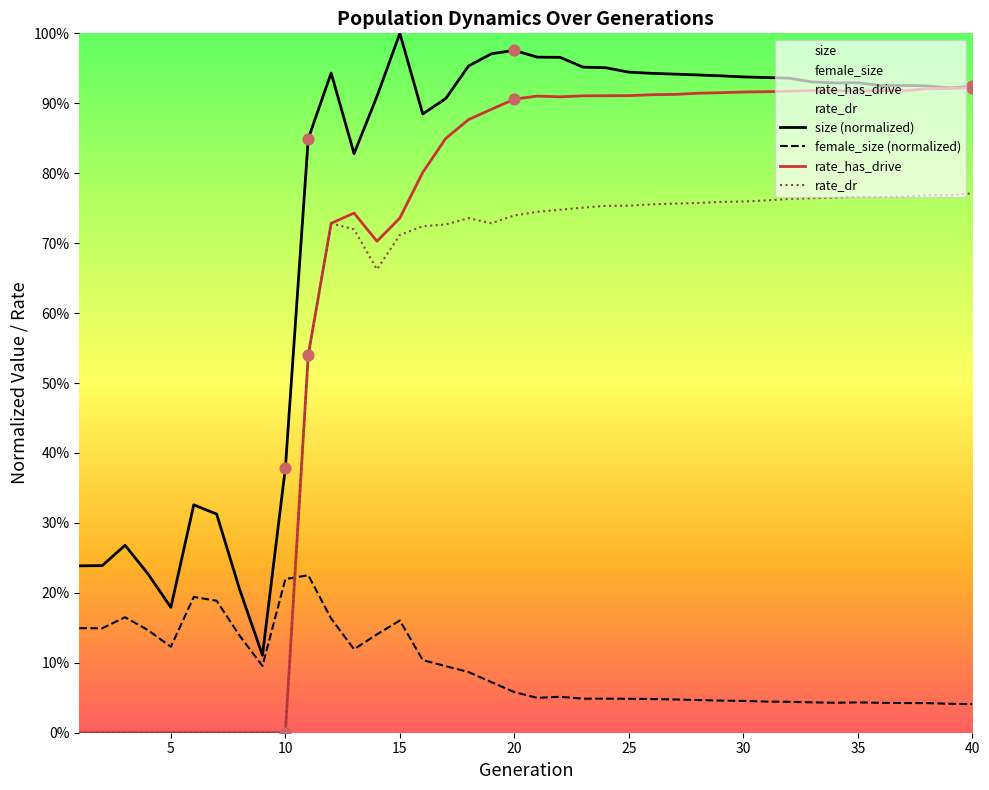

Which series has the widest spread of Y values?

rate_has_drive